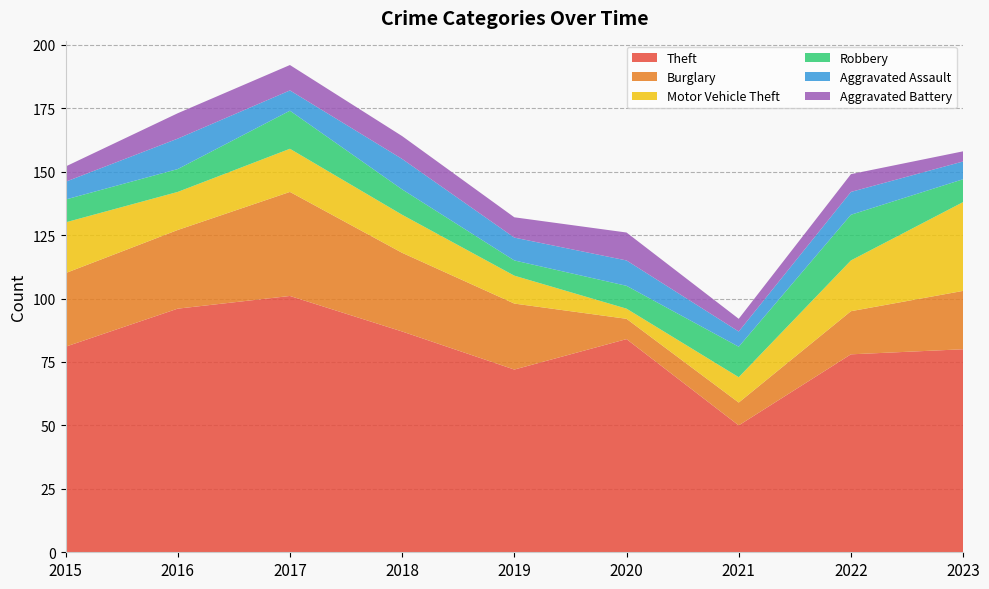

Reading left to right, transcribe all the data shown in this chart.

Theft: 81	96	101	87	72	84	50	78	80
Burglary: 29	31	41	31	26	8	9	17	23
Motor Vehicle Theft: 20	15	17	15	11	4	10	20	35
Robbery: 9	9	15	10	6	9	12	18	9
Aggravated Assault: 7	12	8	12	9	10	6	9	7
Aggravated Battery: 6	10	10	9	8	11	5	7	4